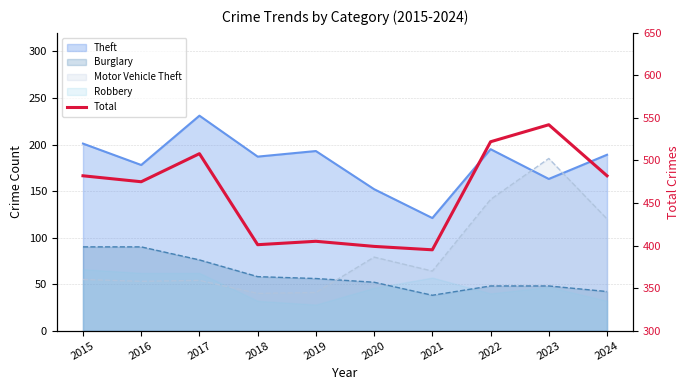

At which label is the value closest to 468?

2016